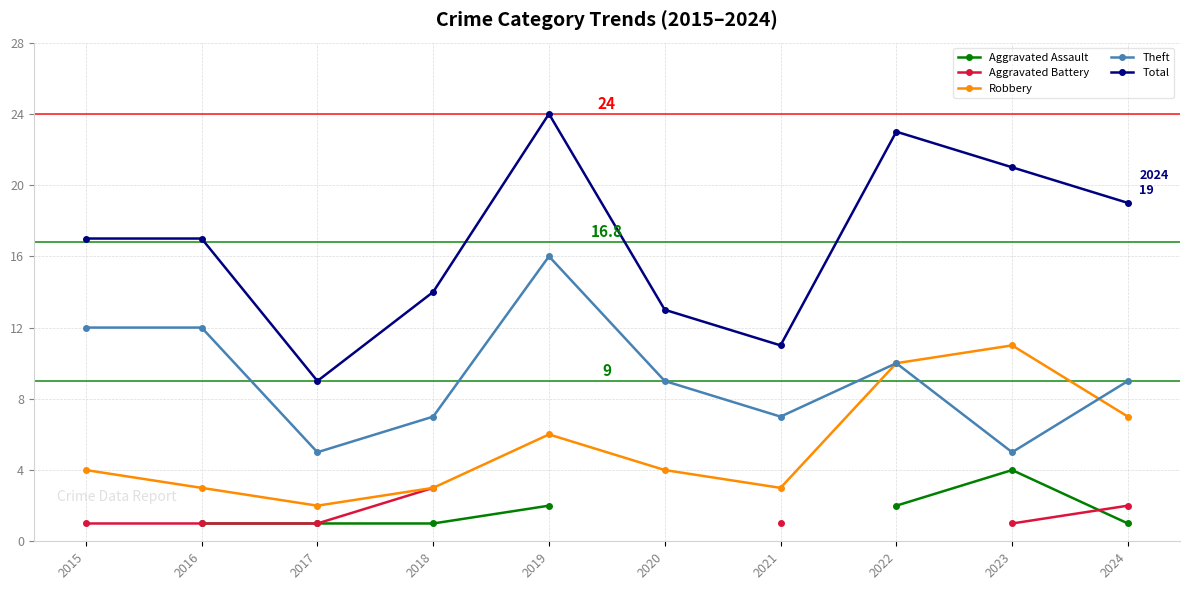

In Theft, how many points are higher than both neighbors (excluding endpoints)?

2